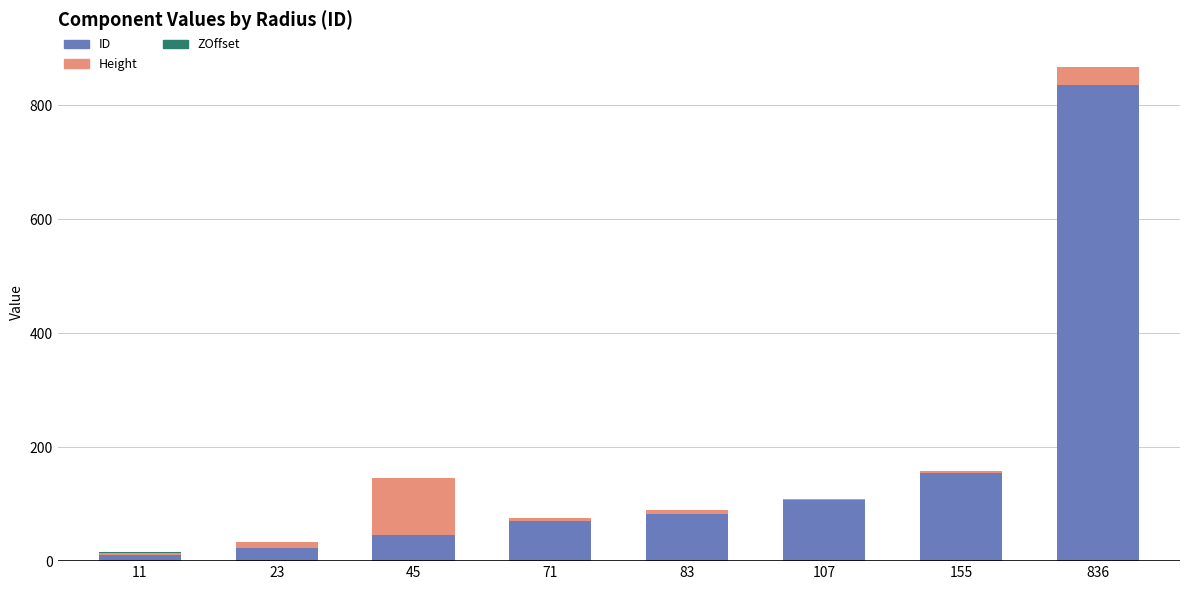

Does the chart contain stacked bars?

Yes